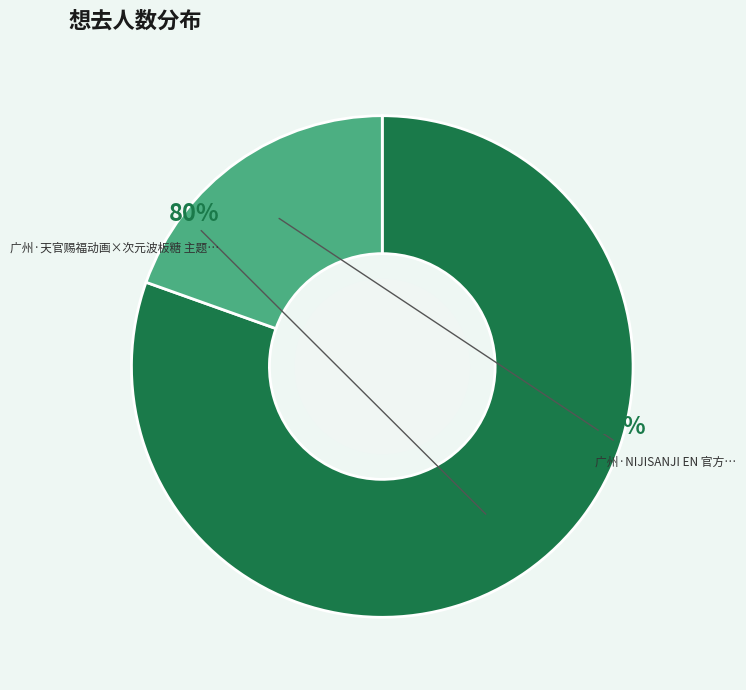

Count the number of slices in the pie.

2